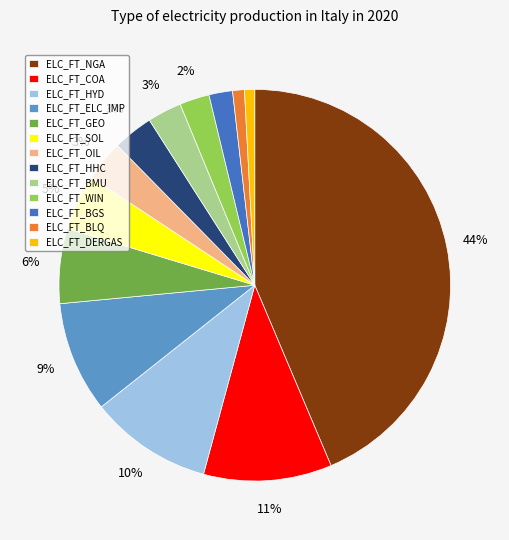

What percentage is the ELC_FT_BMU slice, to the nearest percent?

3%